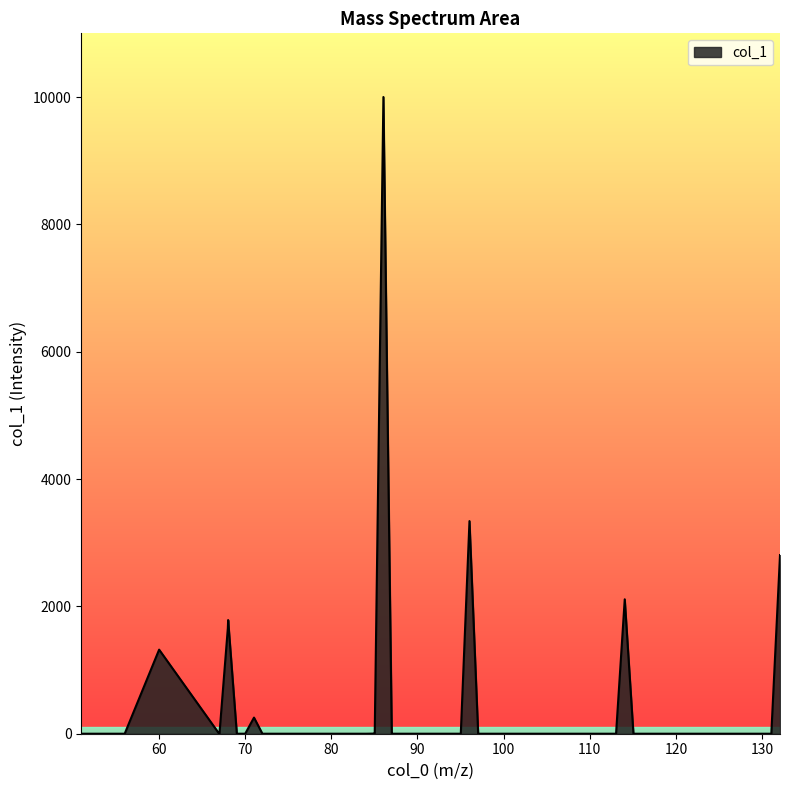

What is the difference between the maximum and minimum values?

10000.0